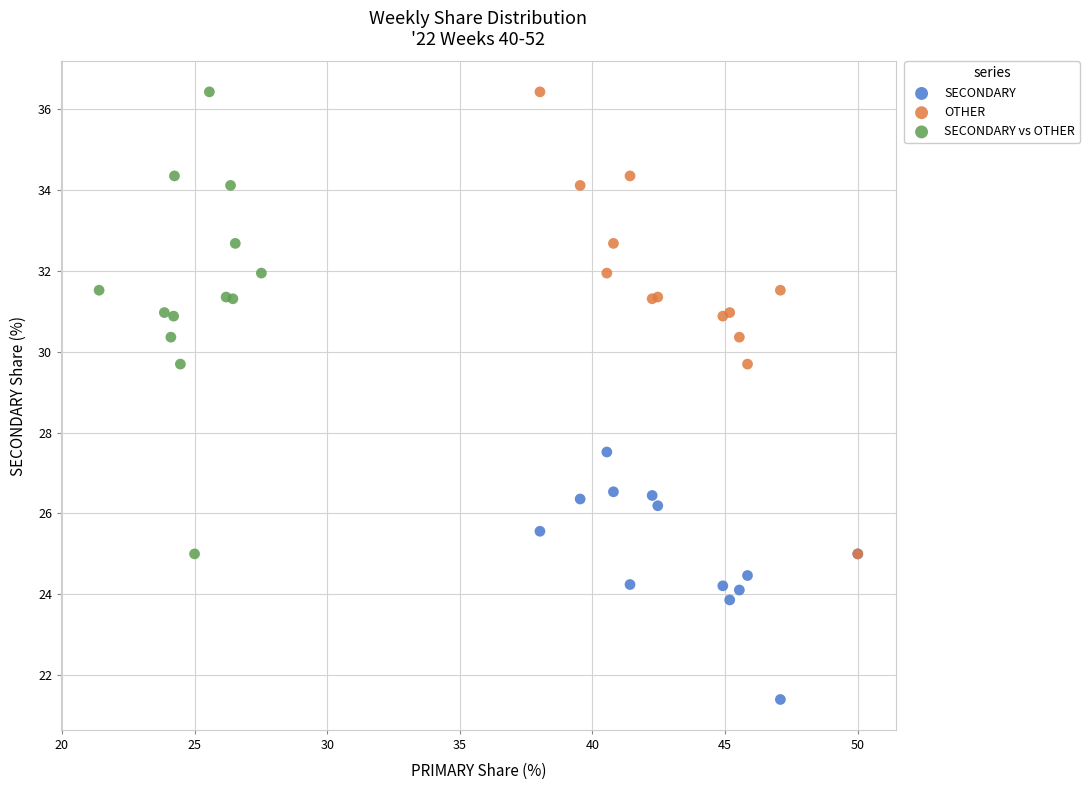

Which series contains the lowest Y value?

SECONDARY